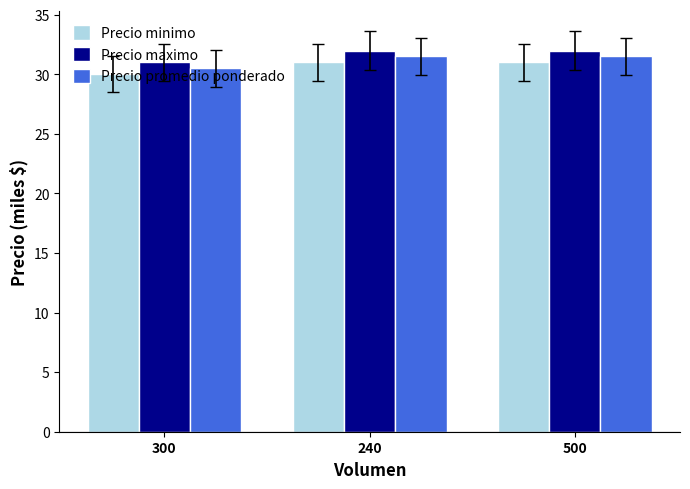

What is the label of the 3rd bar from the left?

500